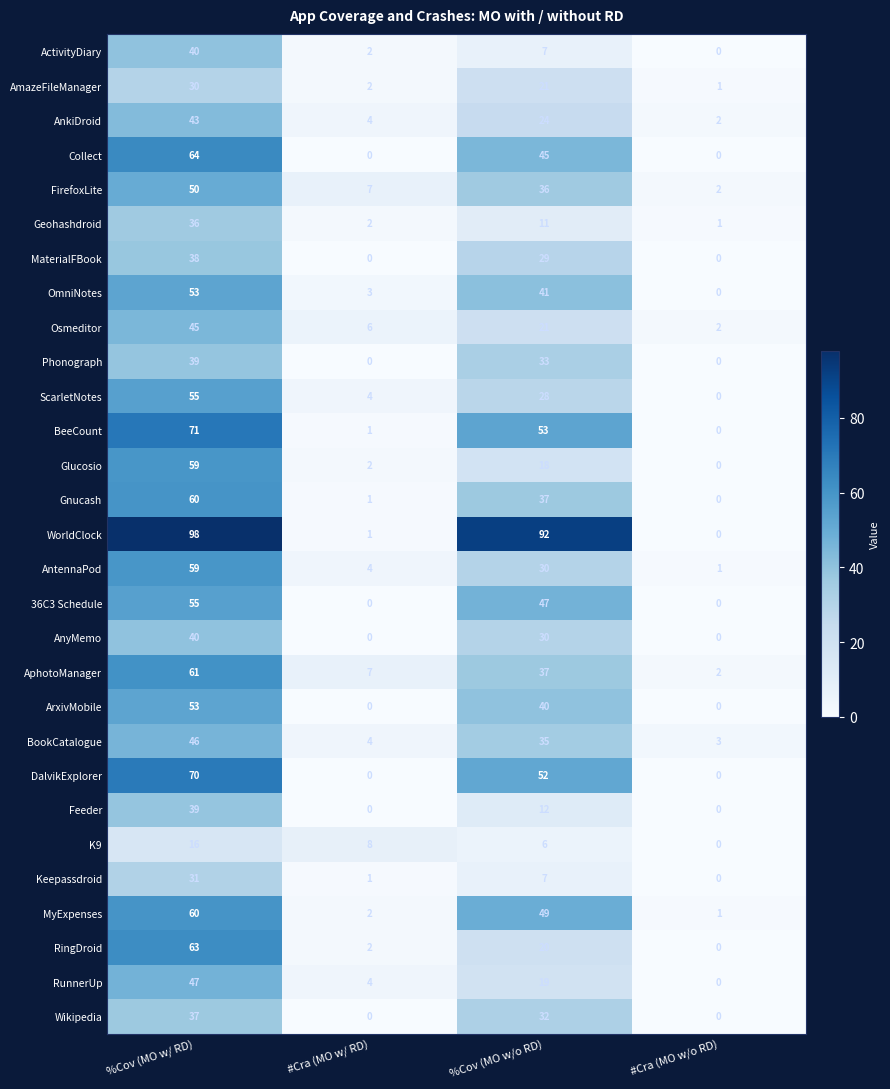

At which label is Osmeditor closest to 23?

%Cov (MO w/o RD)